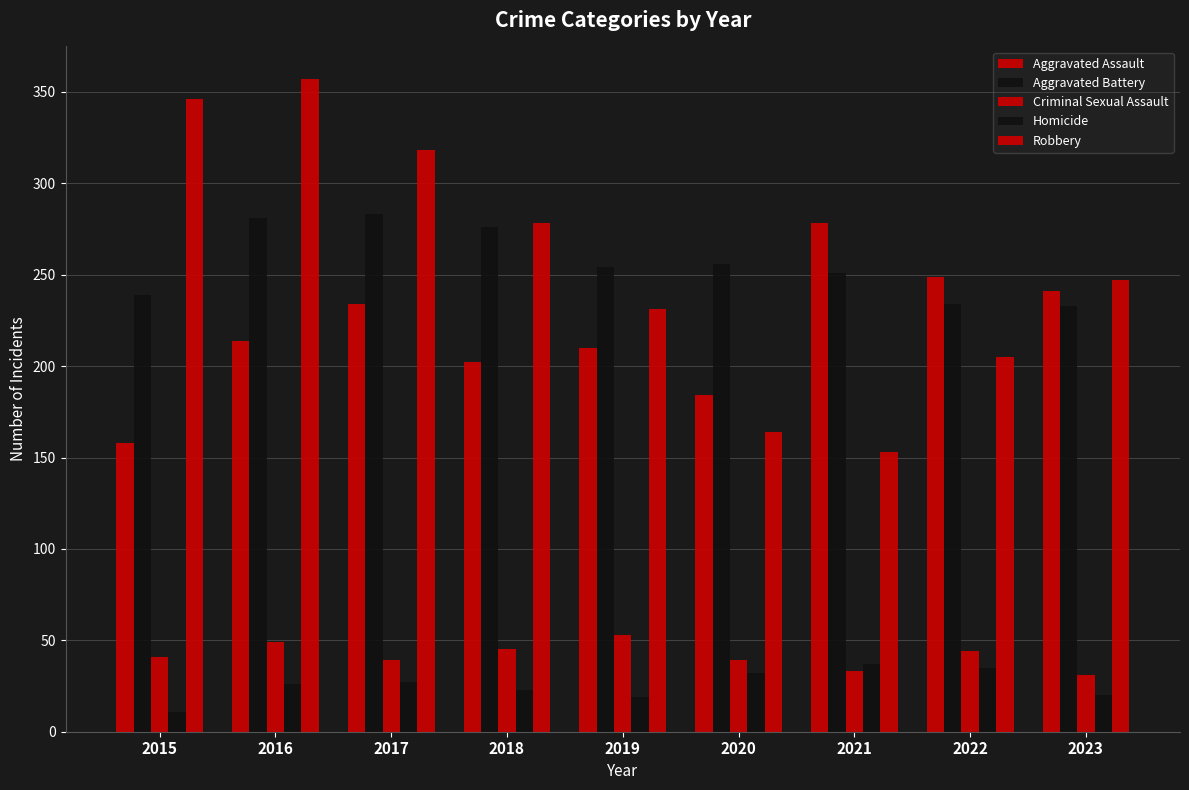

What is the total value across all series at 2021?

752